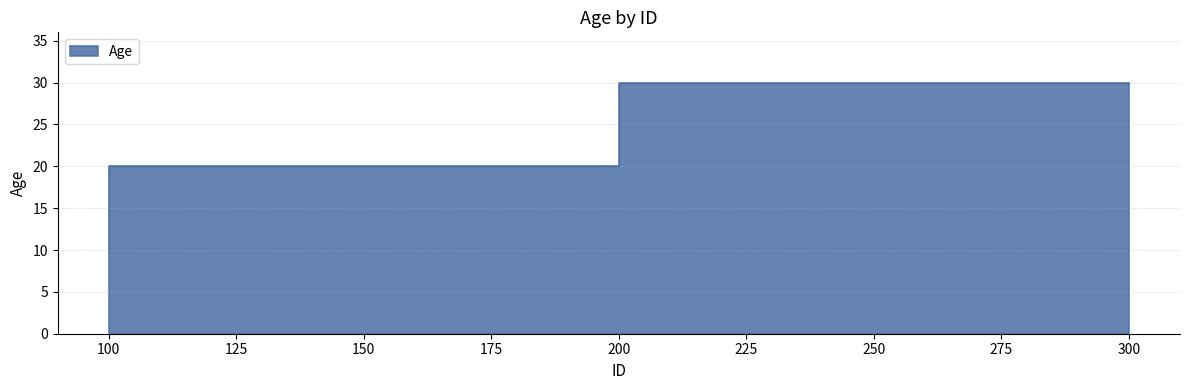

How many data points does each series have?

3